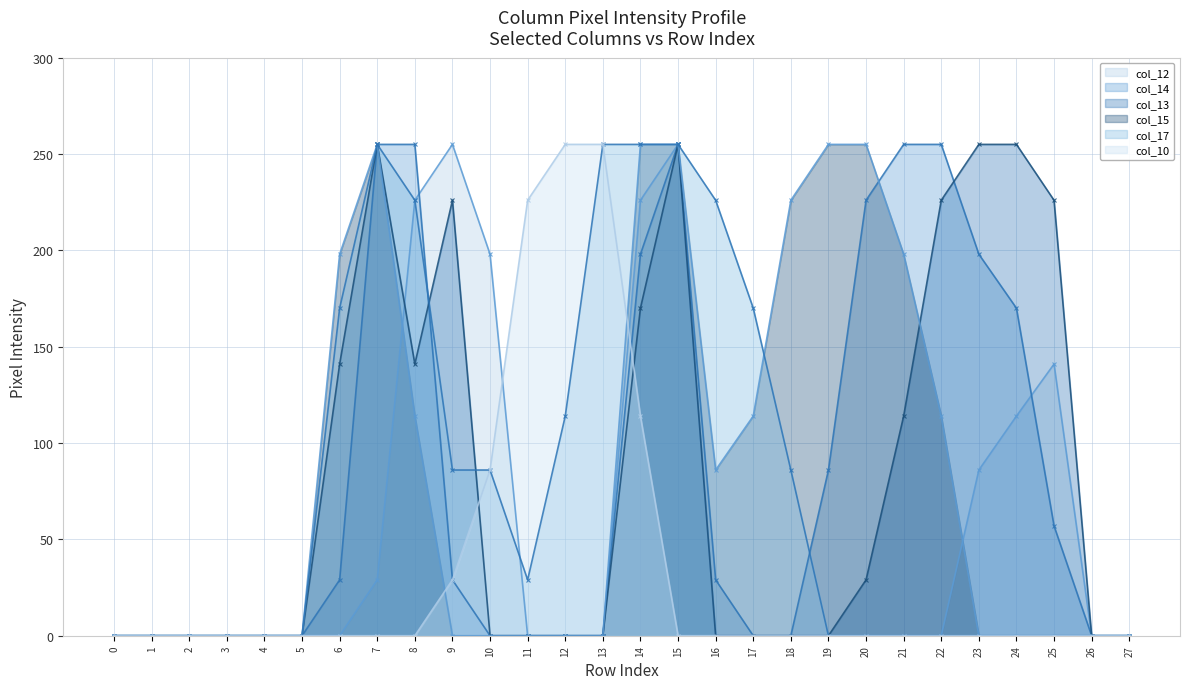

What is the greatest value displayed?

255